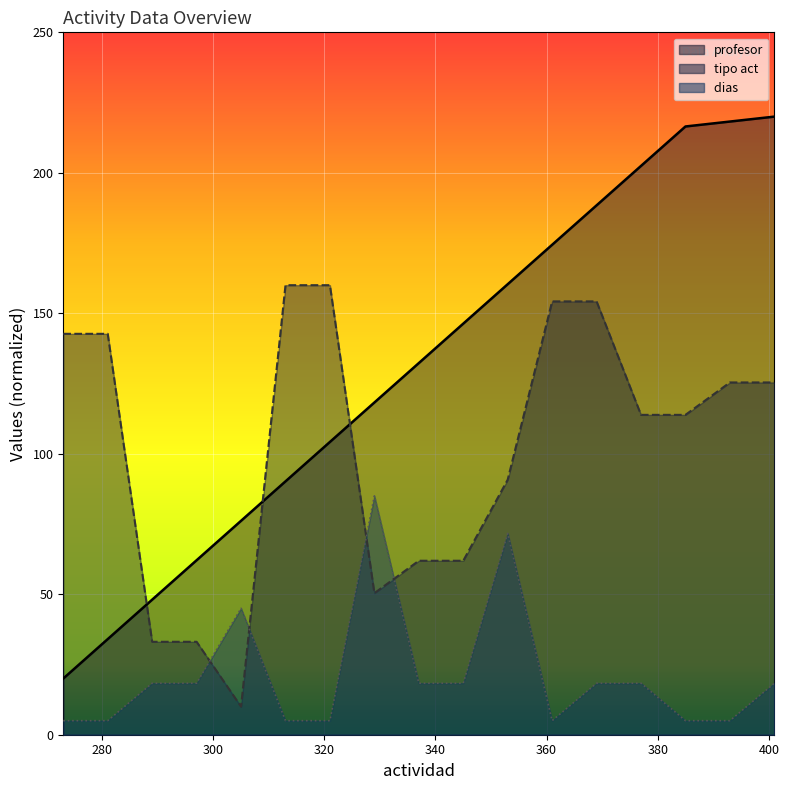

Between which two adjacent categories do tipo act and profesor first intersect?

281 and 289